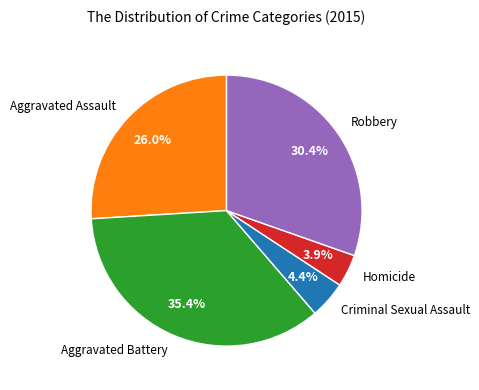

Approximately how many times larger is the value at Criminal Sexual Assault compared to Aggravated Battery?

0.1